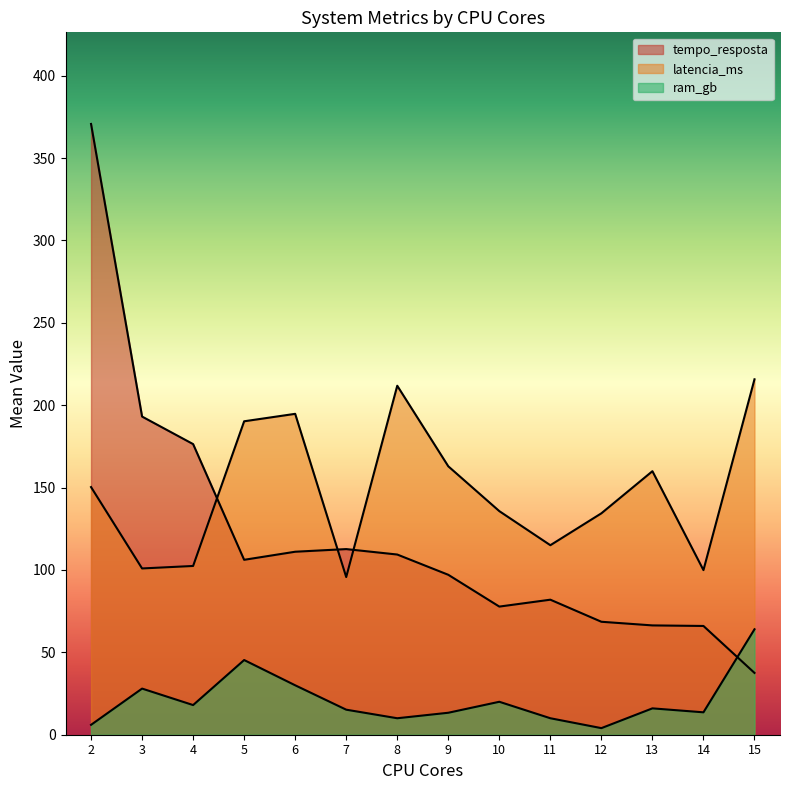

Which series has the largest total across all categories?

tempo_resposta